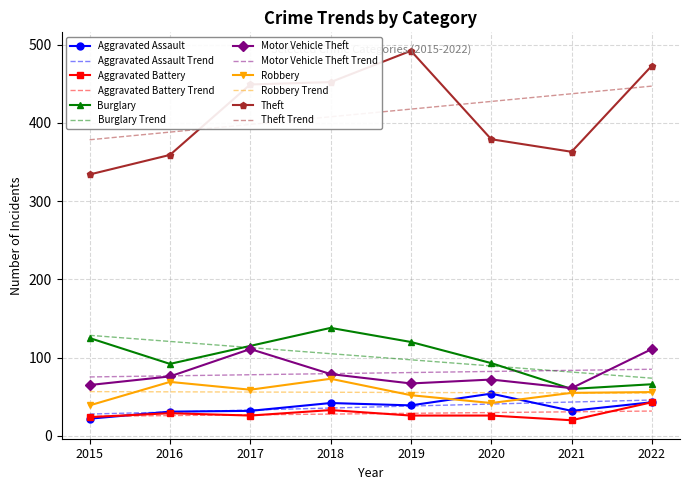

The Aggravated Assault Trend series shows 45.8 at 2022. True or false?

True